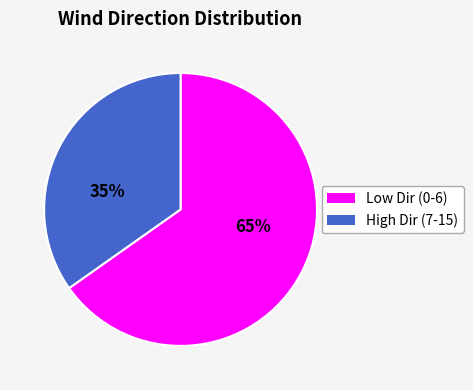

To the nearest percent, what is the difference between the largest and smallest slice percentages?

30%